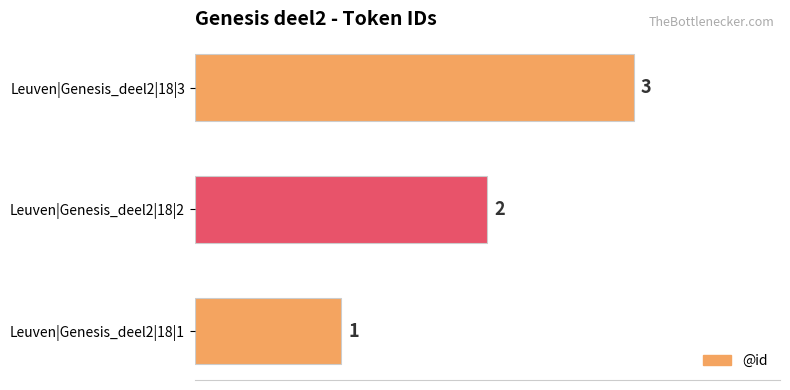

What value does the data have at Leuven|Genesis_deel2|18|3?

3